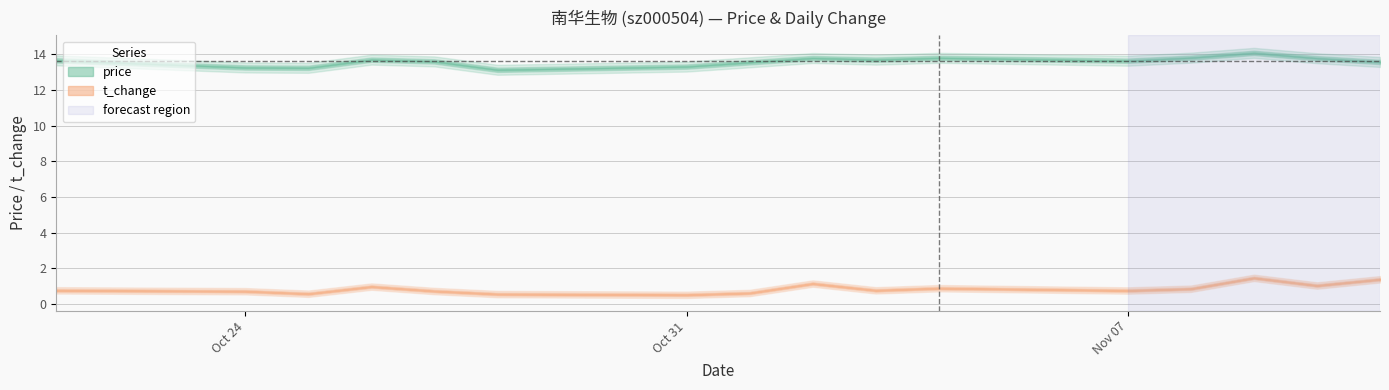

What is the minimum value shown in the chart?

0.5